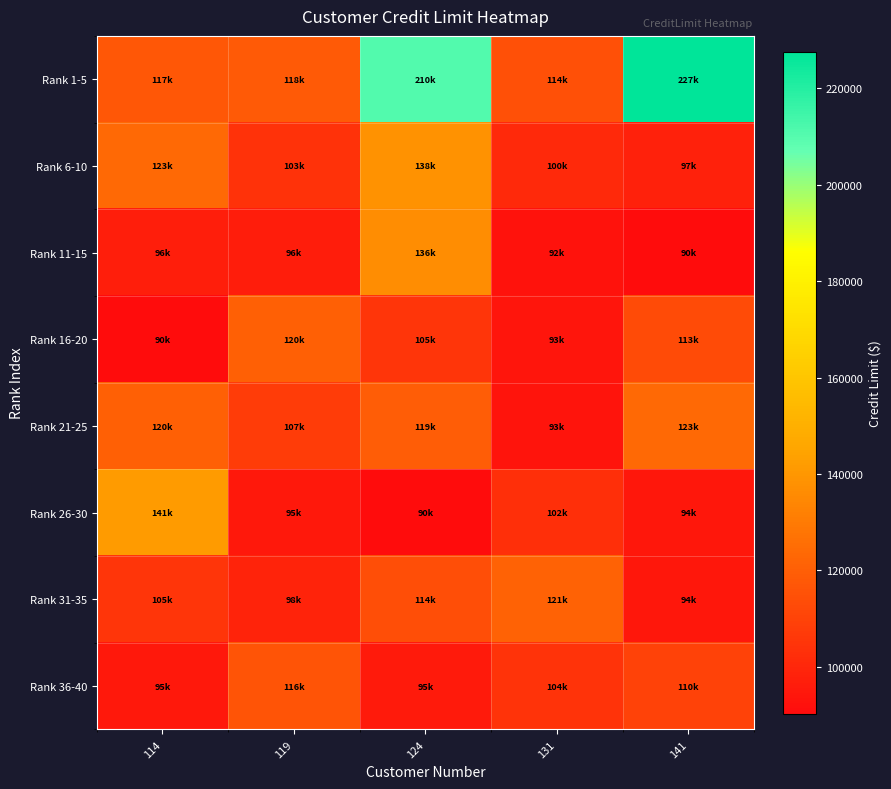

How many distinct data groups are displayed?

8